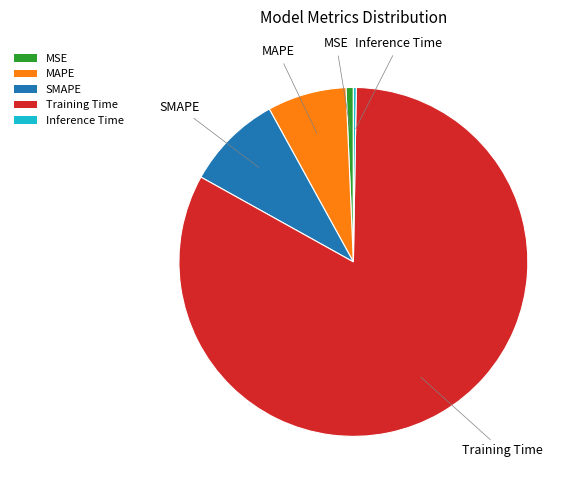

Between MAPE and Training Time, which is larger?

Training Time